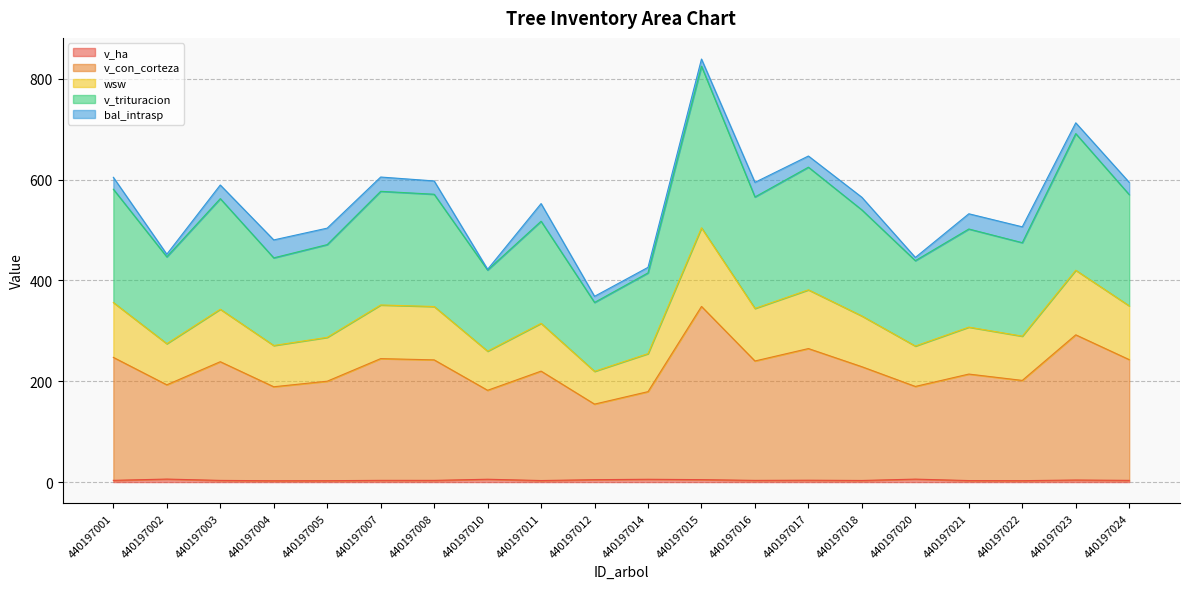

True or false: wsw and v_con_corteza intersect in this chart.

False